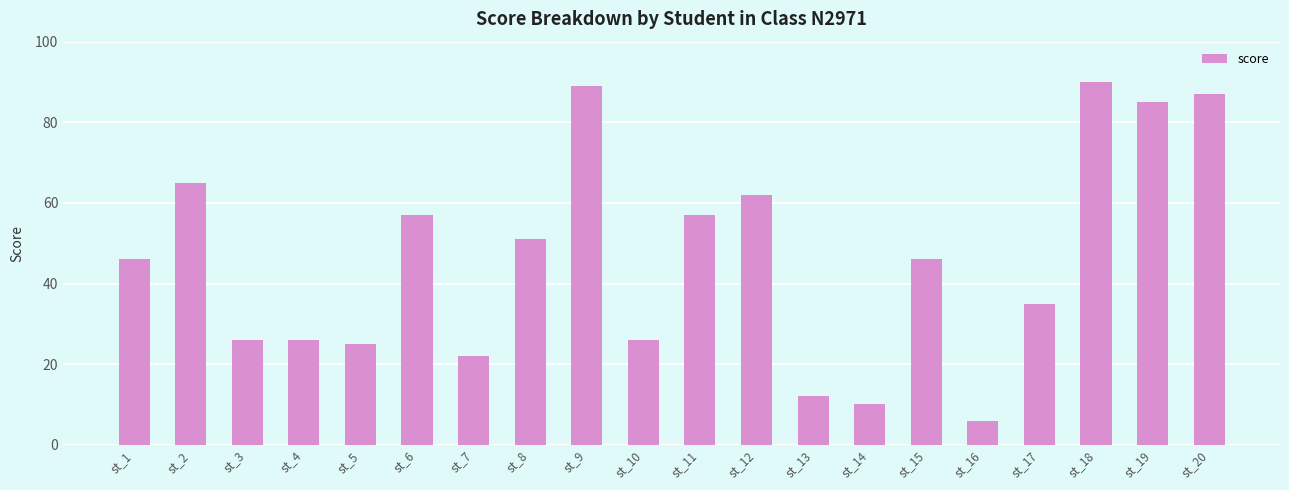

How many bars are there in total?

20